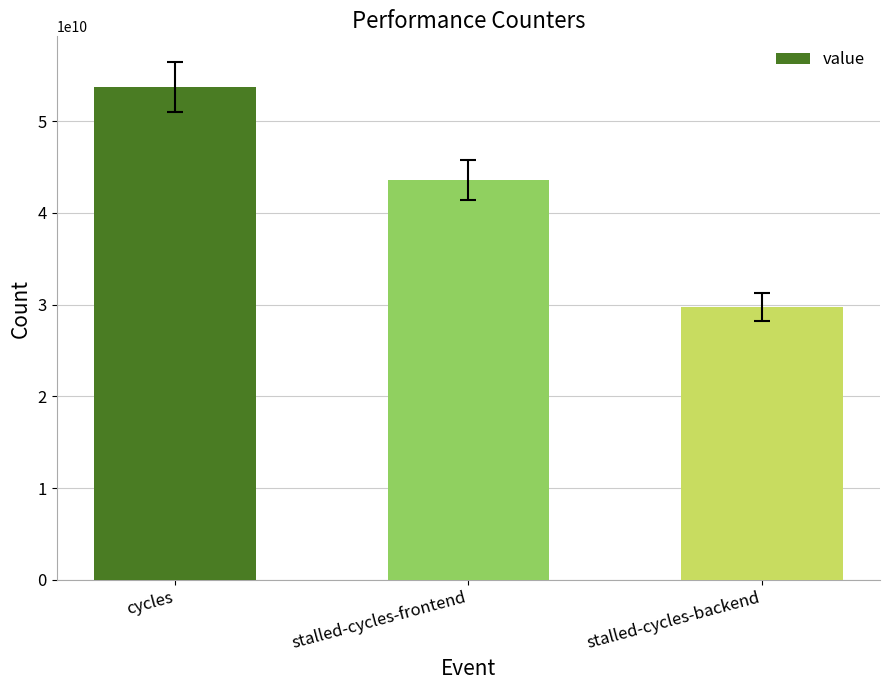

Reading left to right, list all the values displayed in this chart.

cycles=53727337371	stalled-cycles-frontend=43539830147	stalled-cycles-backend=29718264103